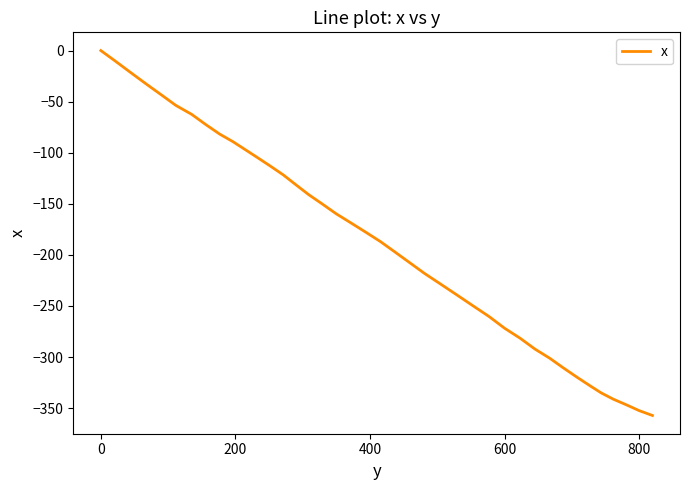

Reading left to right, what are all the values shown in this chart?

0.0	-10.6	-21.8	-32.9	-43.3	-53.6	-62.5	-72.8	-81.8	-89.1	-96.9	-104.7	-112.9	-121.7	-131.6	-141.0	-150.1	-159.7	-168.6	-177.6	-186.9	-197.1	-207.7	-218.2	-228.4	-238.9	-249.6	-260.2	-271.8	-281.6	-292.1	-301.1	-310.7	-319.7	-327.8	-335.2	-341.3	-346.6	-352.4	-357.2